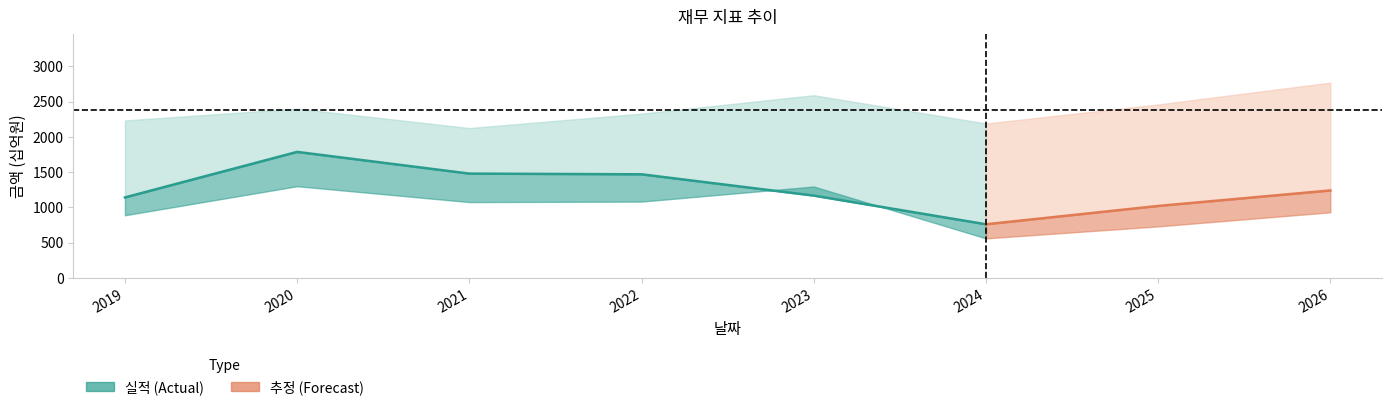

Reading right to left, extract all data points from this chart.

매출액: 2770	2460	2190	2591	2330	2125	2401	2233
영업이익: 1240	1020	760	1167	1469	1479	1787	1141
당기순이익: 930	730	560	1296	1082	1075	1300	888